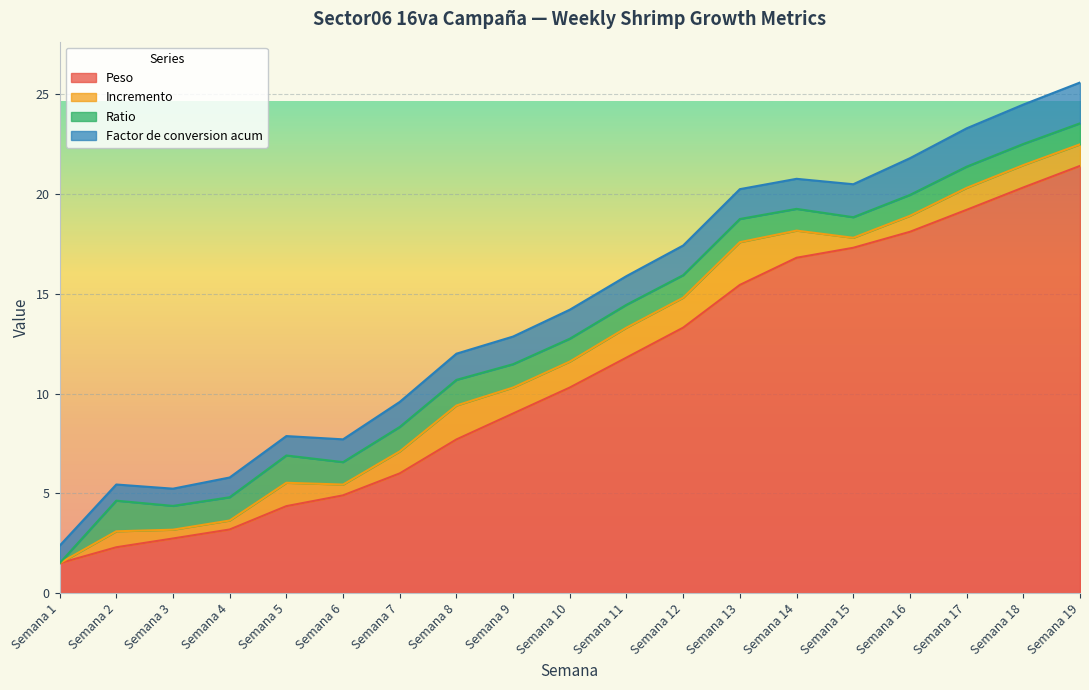

At Semana 14, list the series in order from smallest to largest.

Ratio, Incremento, Factor de conversion acum, Peso